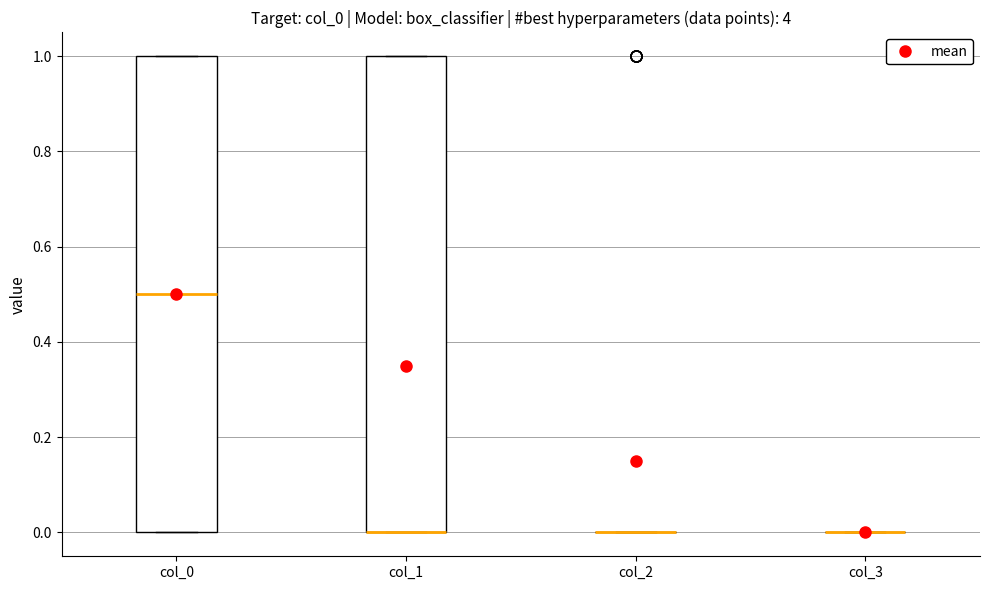

Reading left to right, read every box against the y-axis: the position of its median line, the range the box covers, and the ends of its whiskers. The values are not printed on the chart, so give them approximately, as read against the axis.

col_0: median 0.5, box 0.0 to 1.0, whiskers 0.0 to 1.0
col_1: median 0.0 (drawn on the box's lower edge), box 0.0 to 1.0, whiskers 0.0 to 1.0
col_2: box collapsed to a line at 0.0, whiskers 0.0 to 0.0
col_3: box collapsed to a line at 0.0, whiskers 0.0 to 0.0